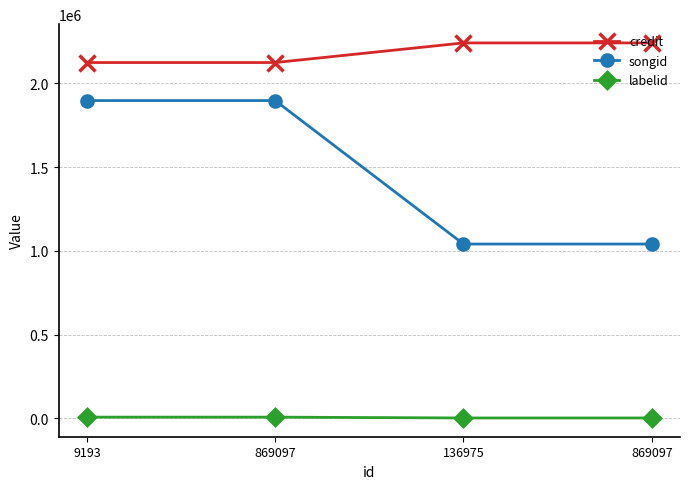

What is the average value of the labelid series?

4317